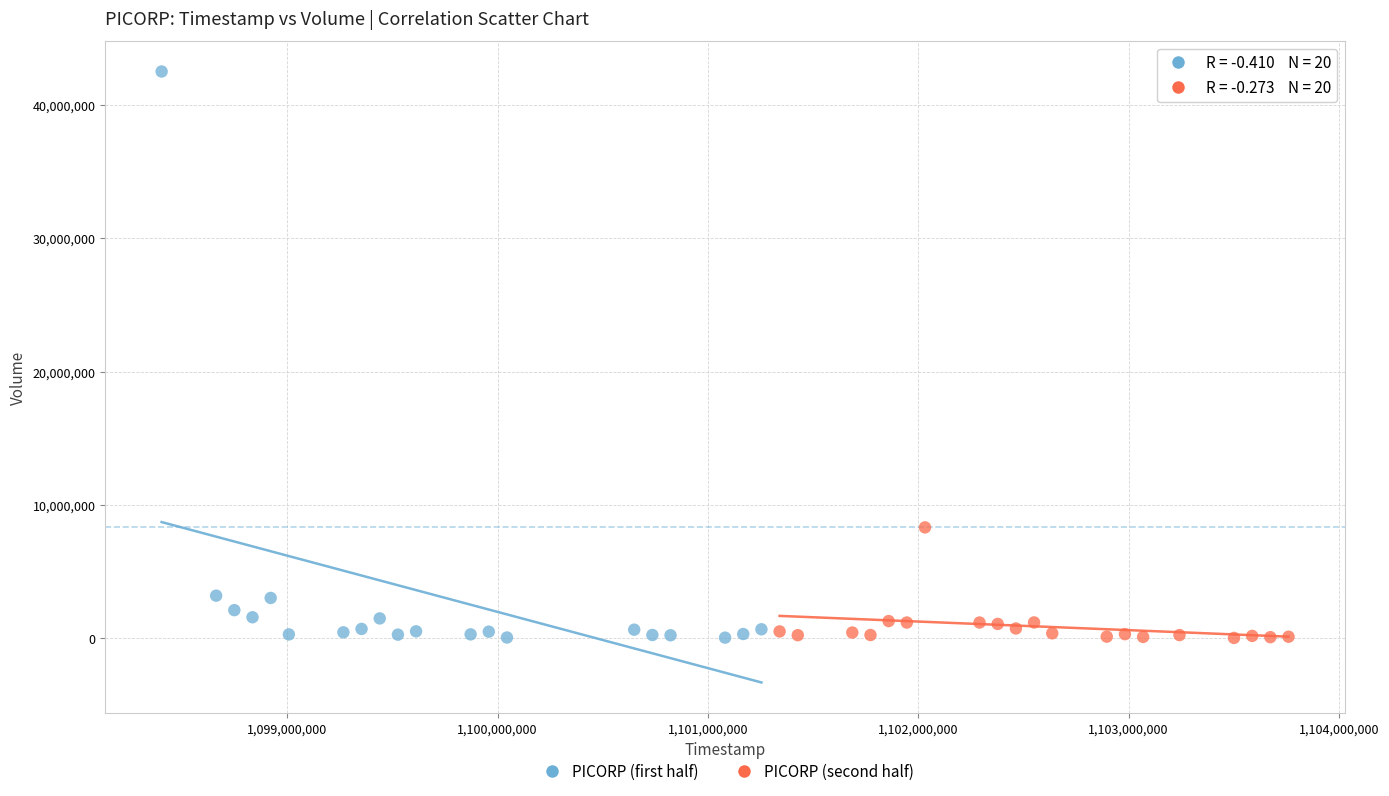

Which series has the largest Y range (max minus min)?

PICORP (first half)